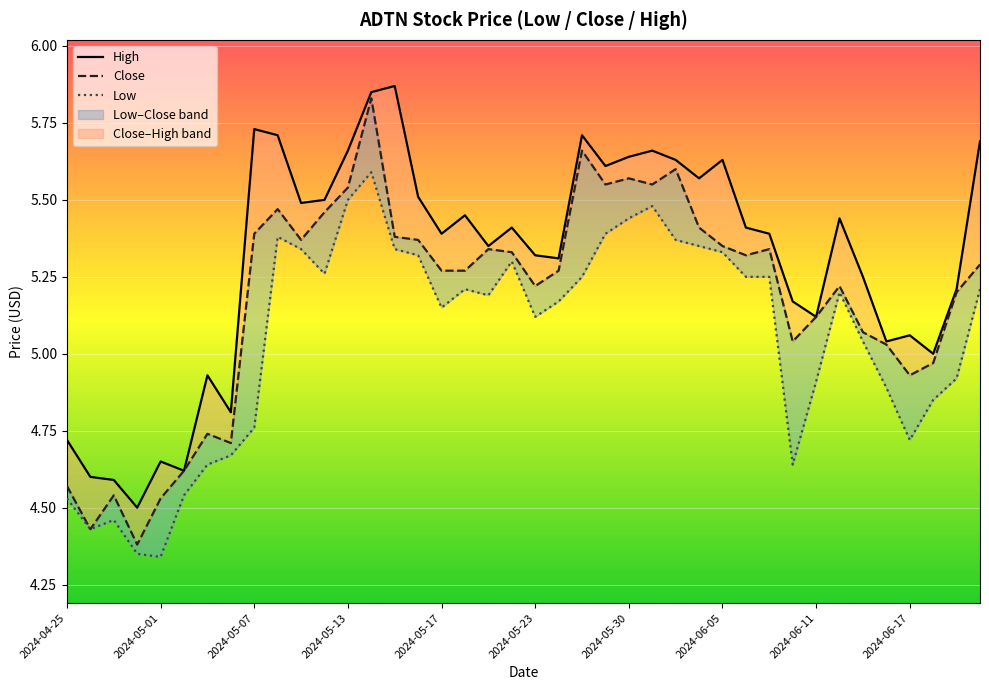

At how many categories does at least one series exceed 4?

40